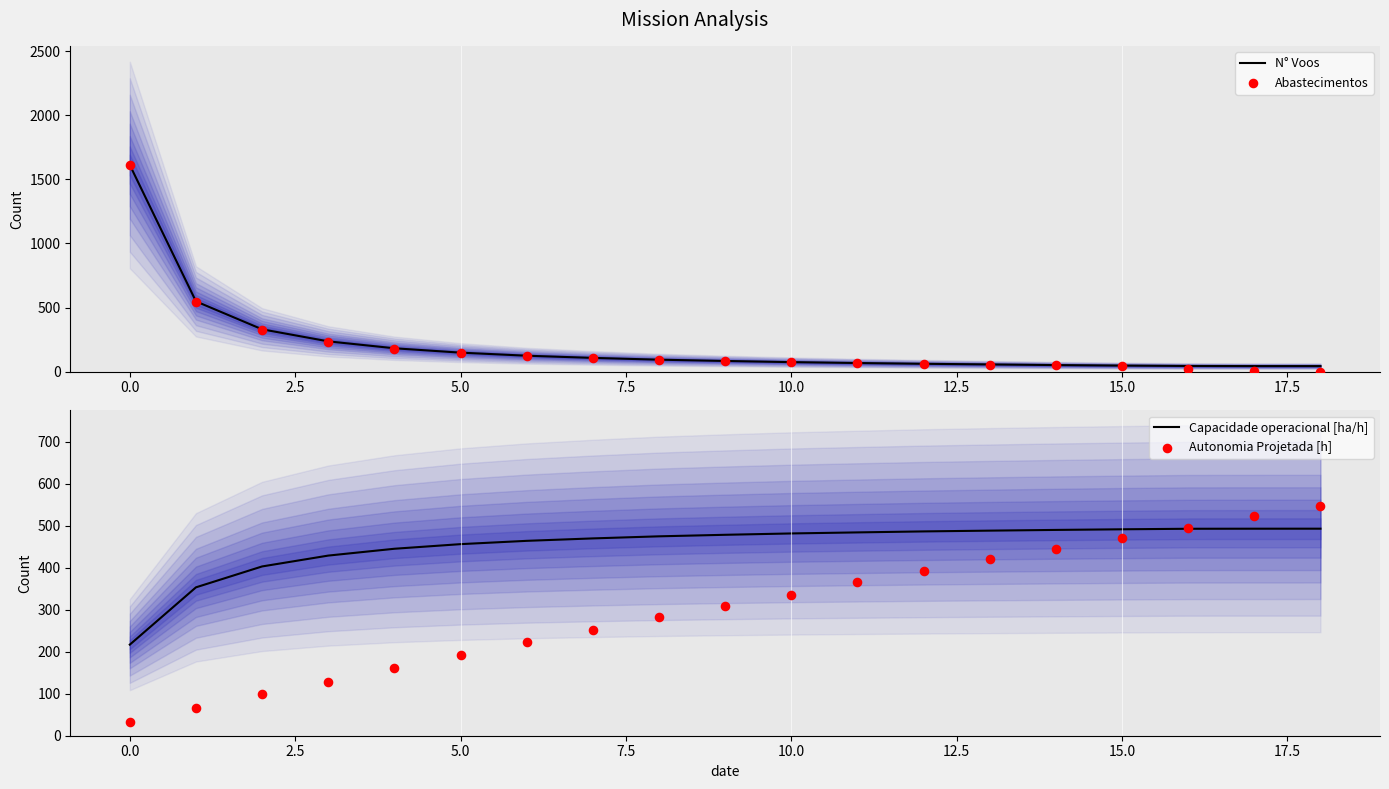

What are all the series names shown in the legend?

N° Voos, Abastecimentos, Capacidade operacional [ha/h], Autonomia Projetada [h]